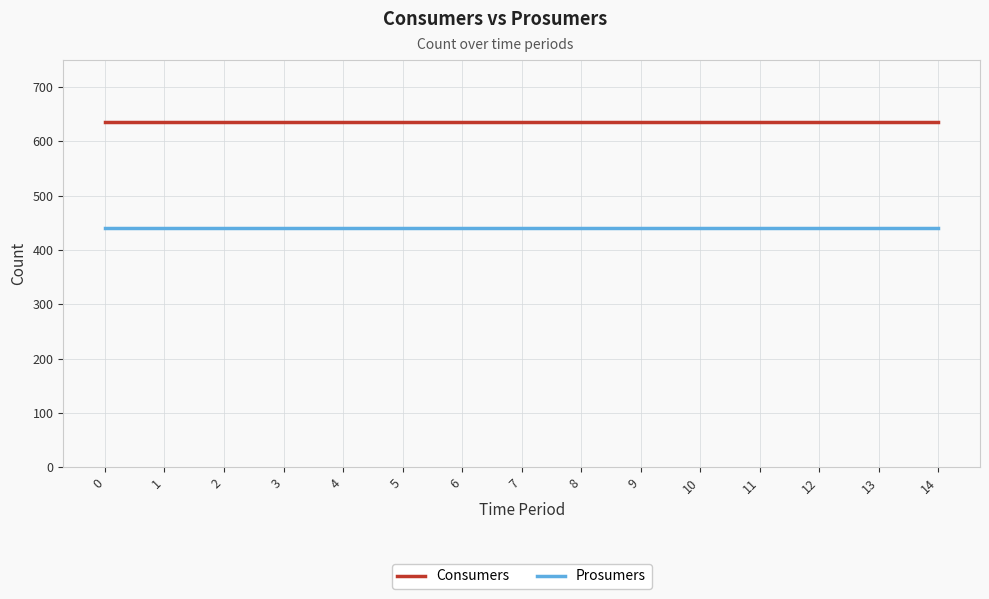

What is the highest value of the Prosumers series?

440